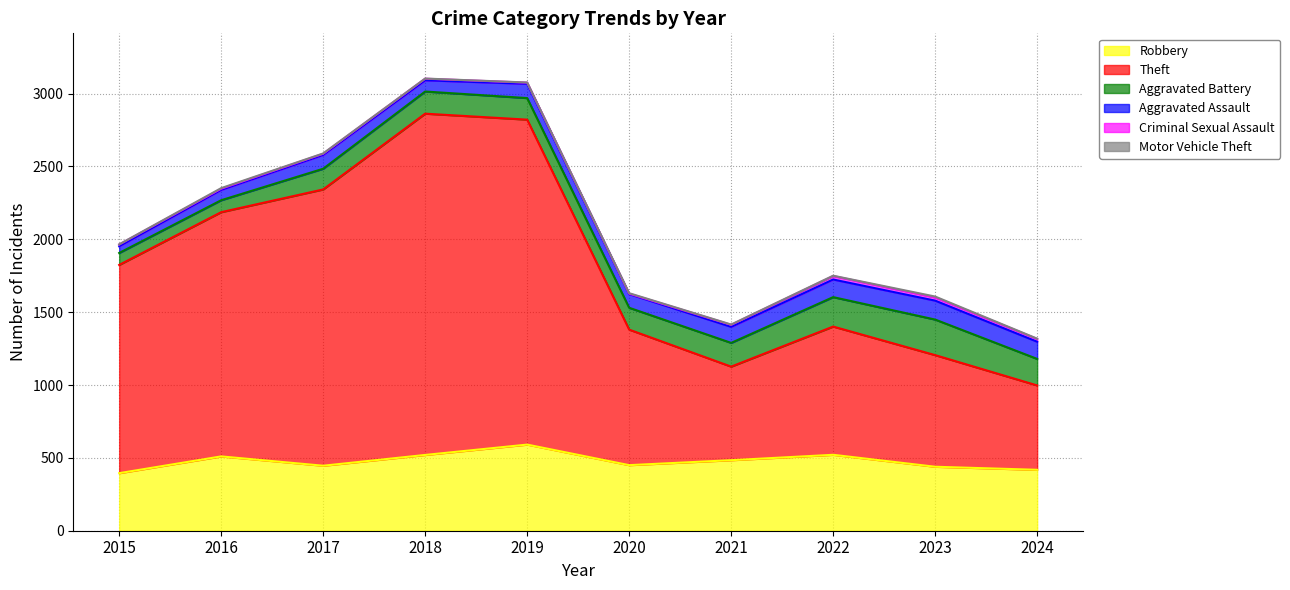

Between 2015 and 2020, which series saw the biggest shift?

Theft